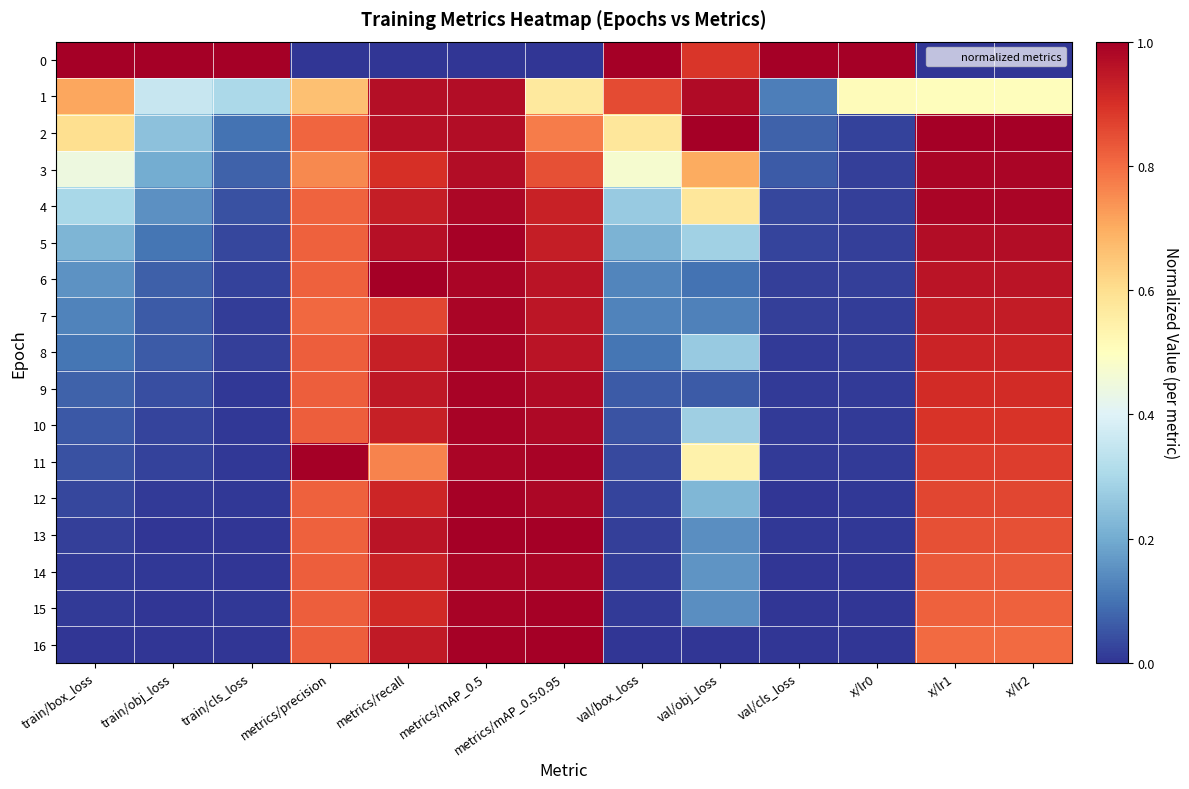

Rank the series by their maximum value, from highest to lowest.

0, 2, 6, 11, 13, 16, 15, 5, 12, 9, 10, 8, 14, 3, 4, 7, 1